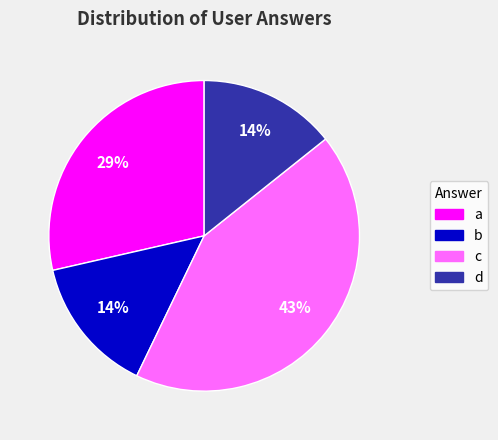

Approximately how many times larger is the value at b compared to d?

1.0